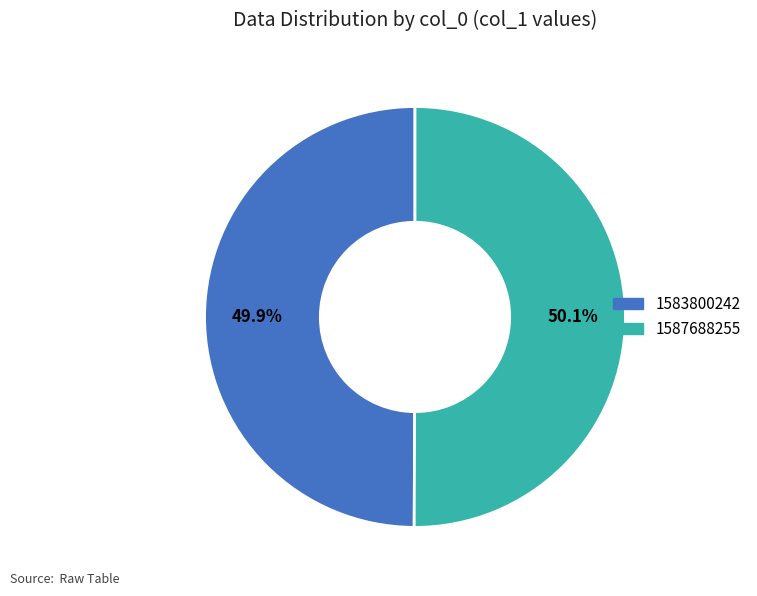

How many slices are in this pie chart?

2